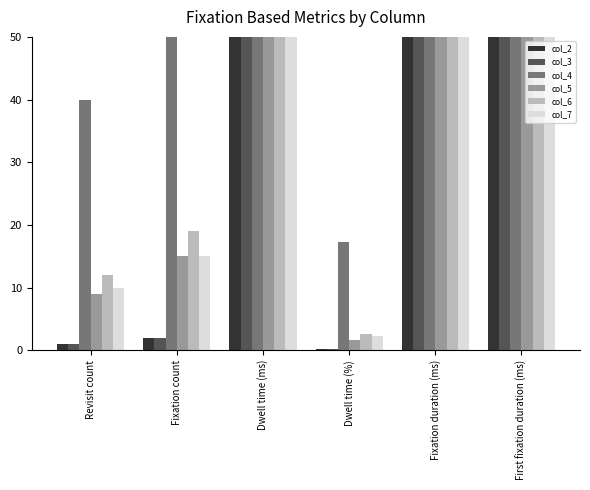

Where is col_6 nearest to the value 3896?

Fixation duration (ms)